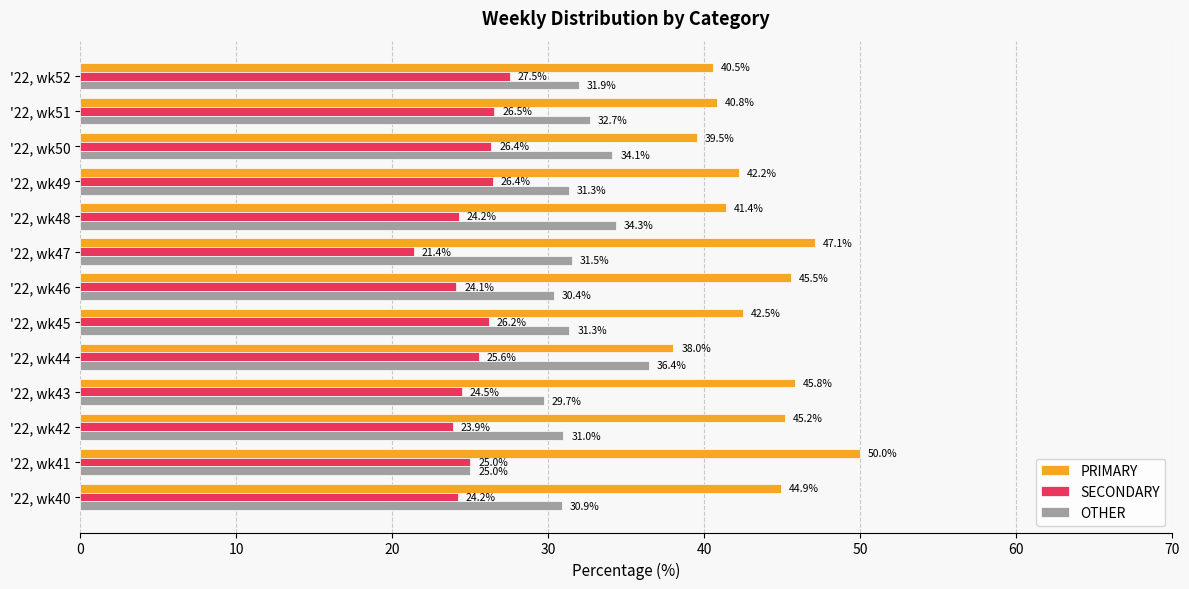

What is the sum of all OTHER values?

410.6